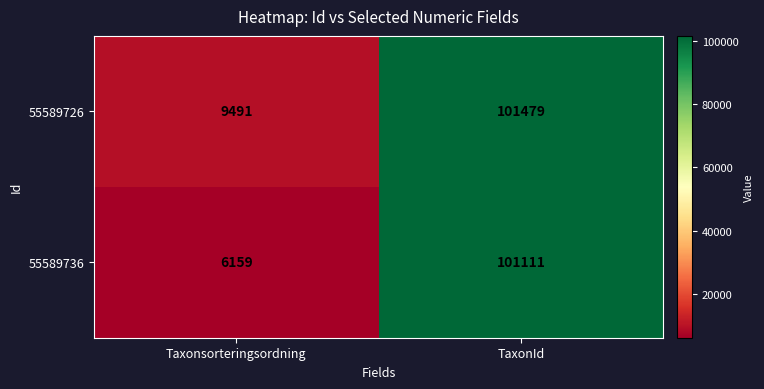

True or false: 55589736 has a value of 101111 at TaxonId.

True